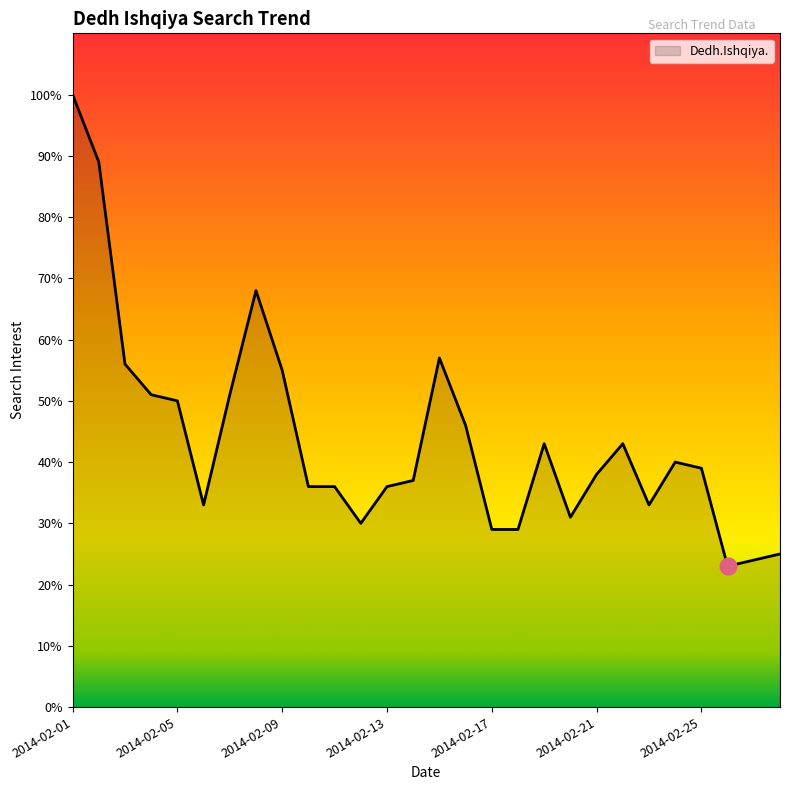

How many lines are shown in the chart?

1